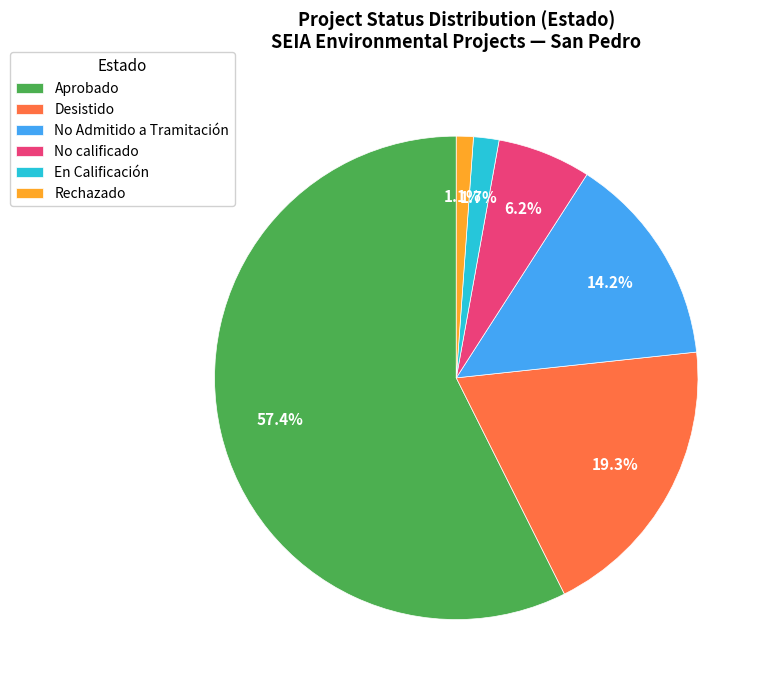

How many segments does this pie chart have?

6